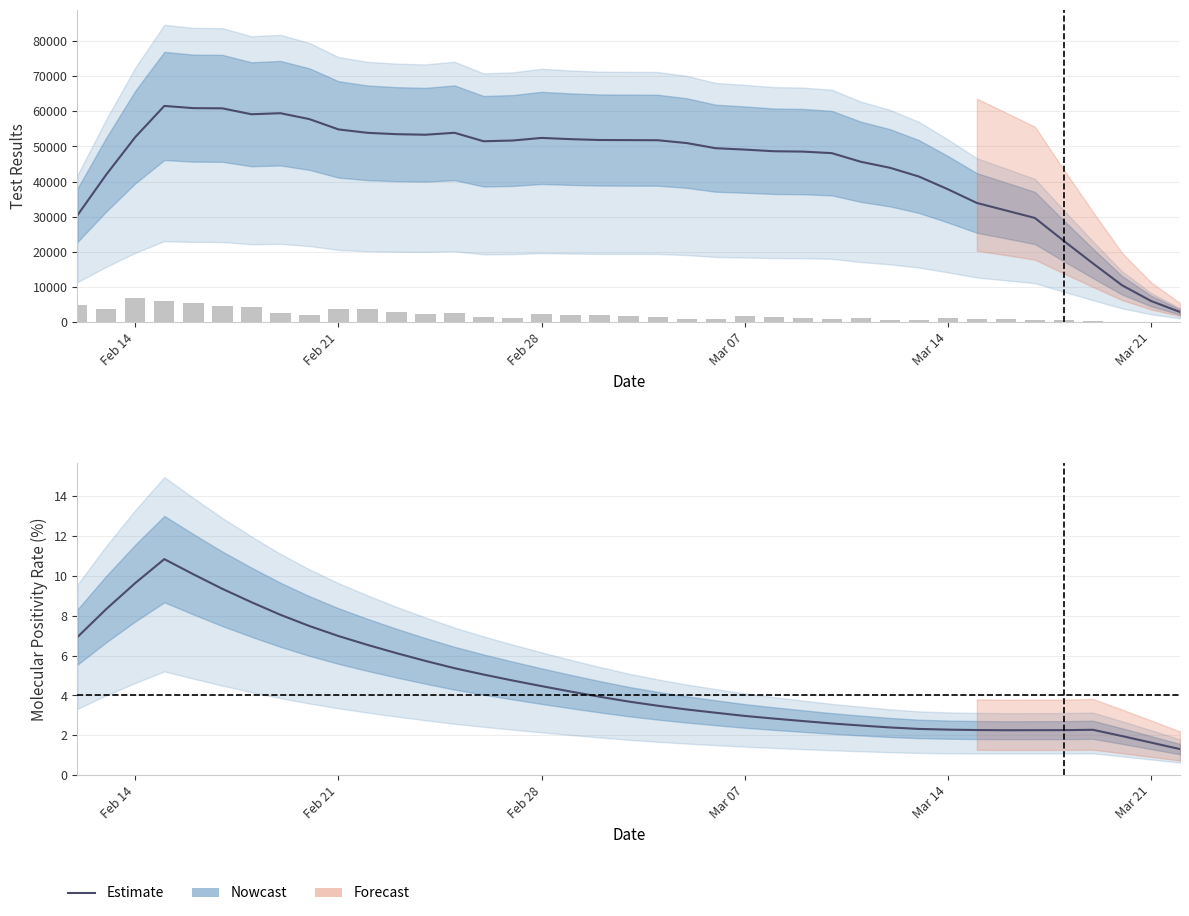

Is the value of Estimate at 23 greater than the value of New Positive Results at 34?

No